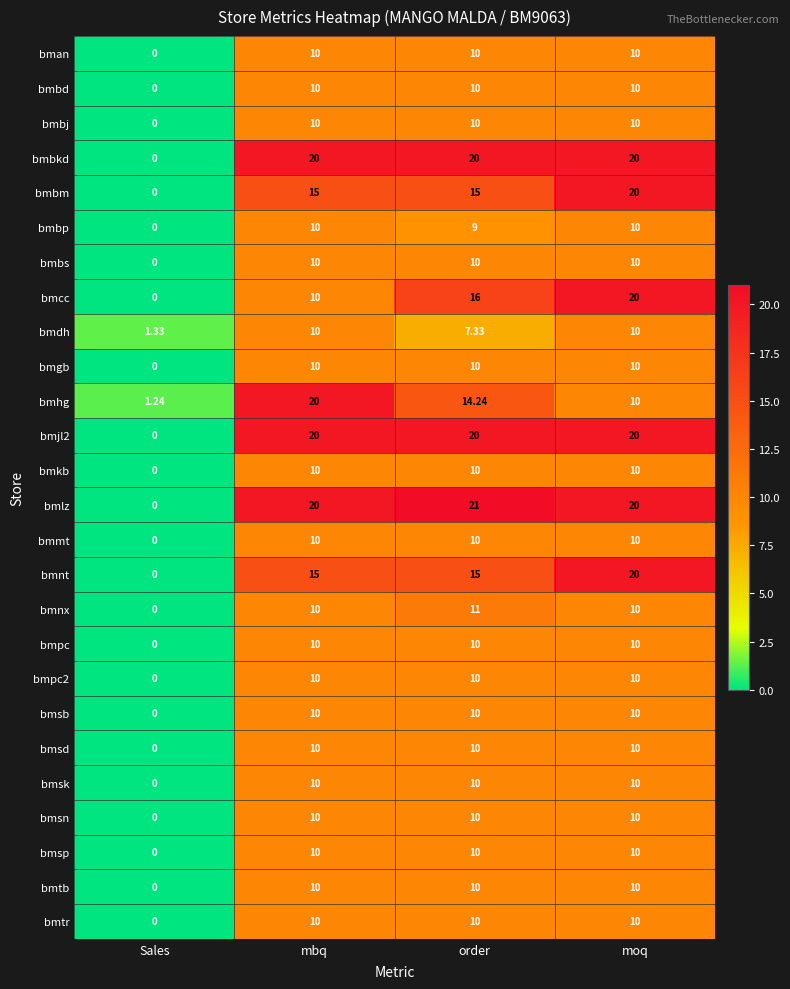

What is the total value across all series at mbq?

310.0